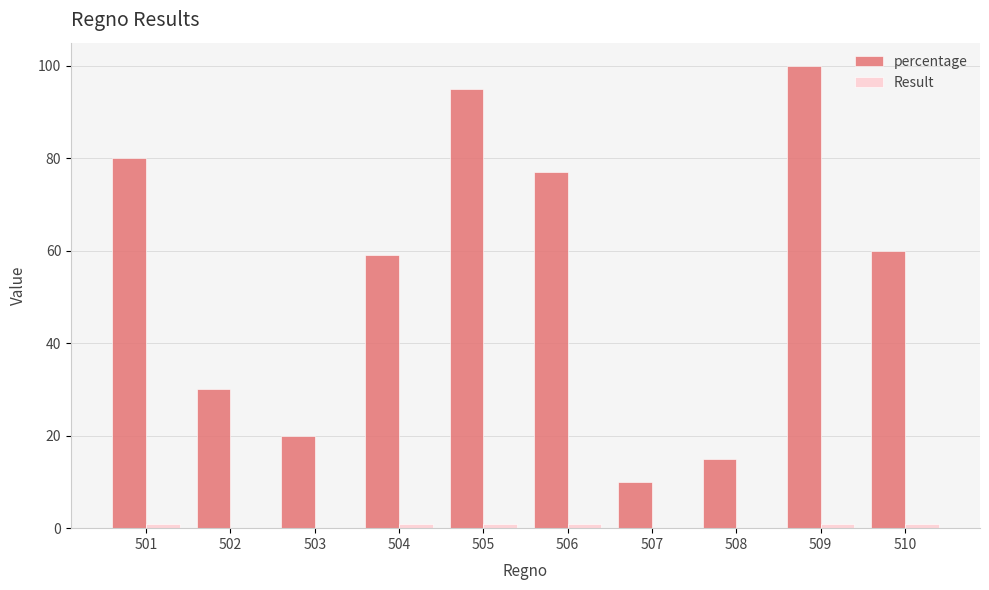

Which series changed the most between 501 and 508?

percentage